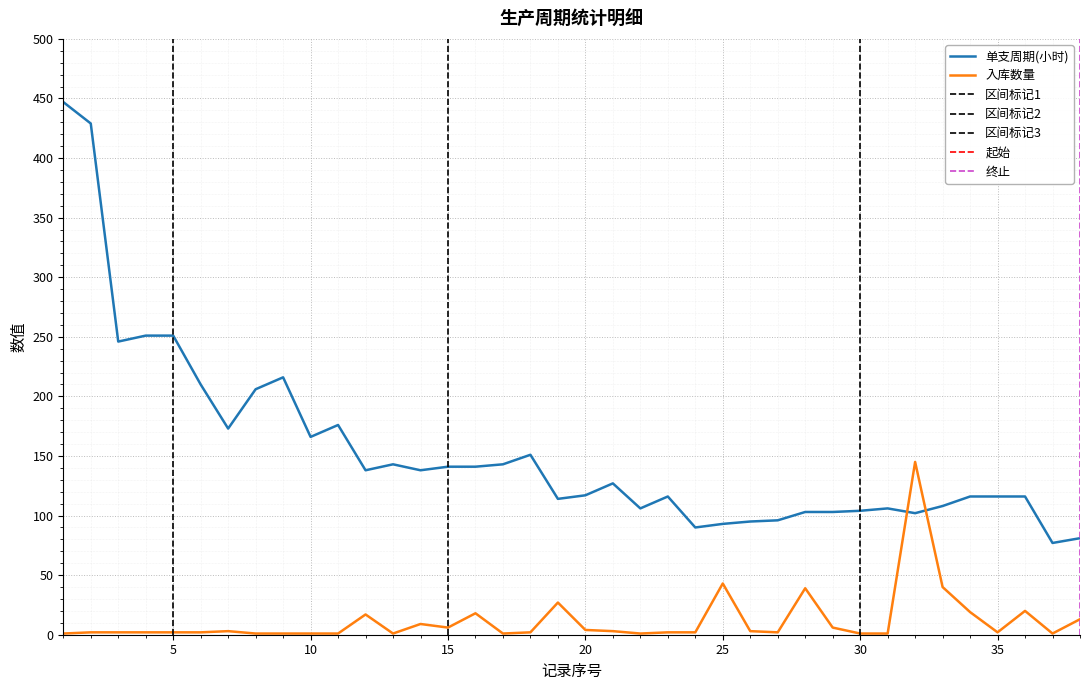

Which series ends up on top after the final intersection of 单支周期(小时) and 入库数量?

单支周期(小时)